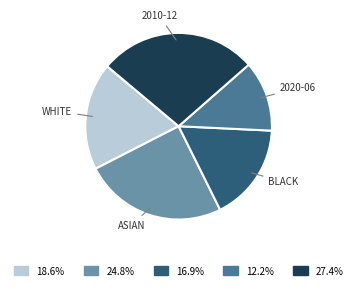

Which slice is the largest?

2010-12